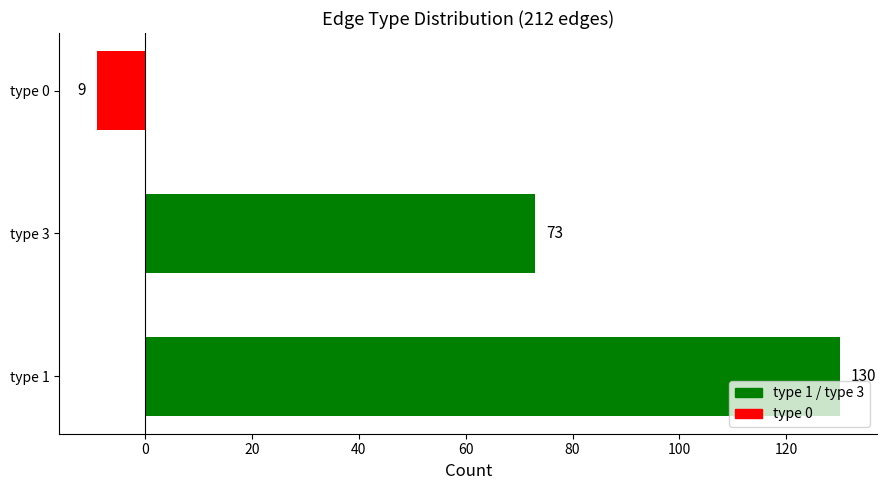

Rank the categories by value from highest to lowest.

type 1, type 3, type 0